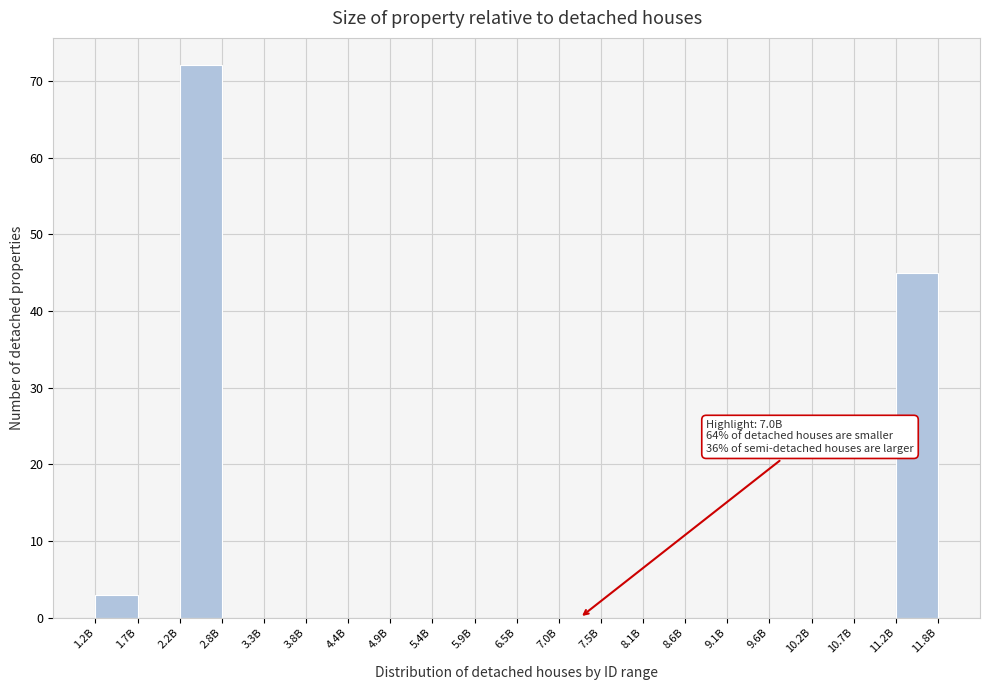

Reading right to left, transcribe all the data shown in this chart.

11.2B=45	10.7B=0	10.2B=0	9.6B=0	9.1B=0	8.6B=0	8.1B=0	7.5B=0	7.0B=0	6.5B=0	5.9B=0	5.4B=0	4.9B=0	4.4B=0	3.8B=0	3.3B=0	2.8B=0	2.2B=72	1.7B=0	1.2B=3